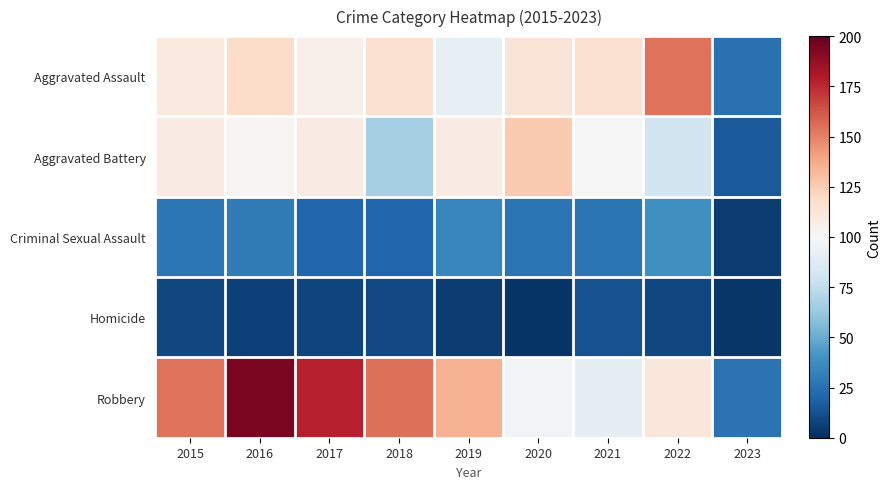

What is the total value across all series at 2015?

409